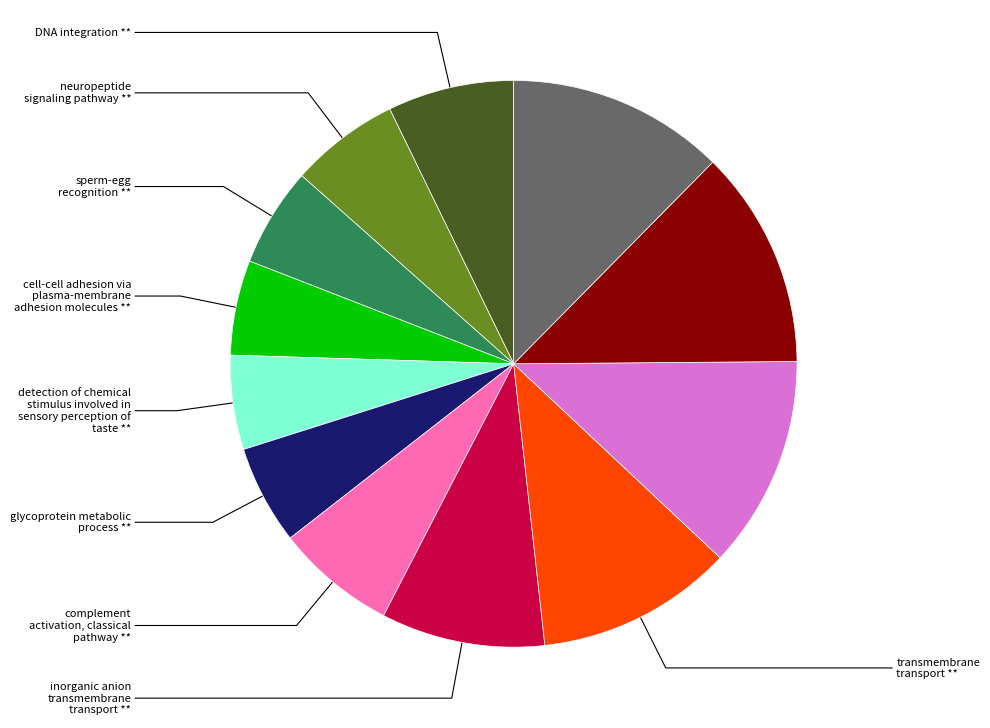

Is there any slice that represents more than half of the pie?

No